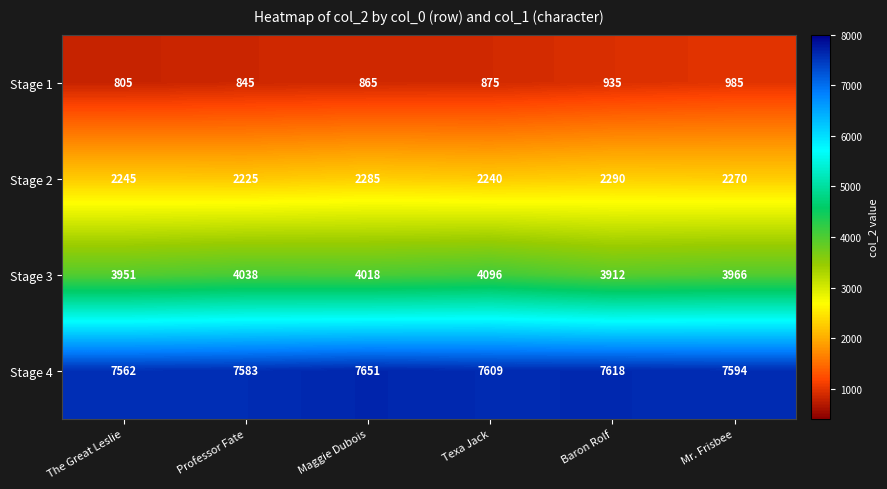

True or false: Stage 1 has a value of 865 at Maggie Dubois.

True